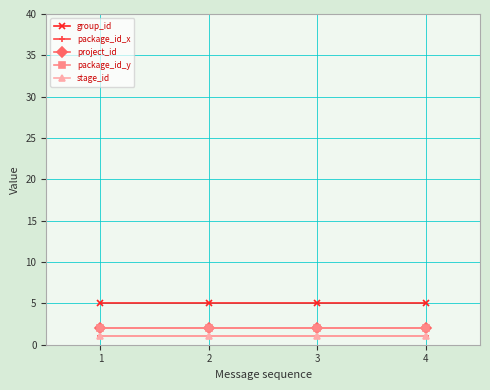

List the labels in order of project_id value, largest first.

1, 2, 3, 4